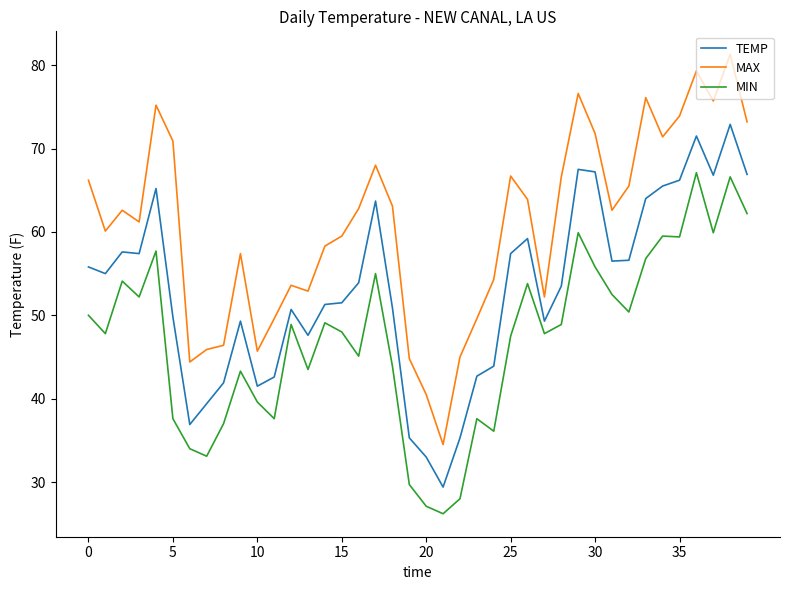

True or false: TEMP and MIN cross at least once.

False